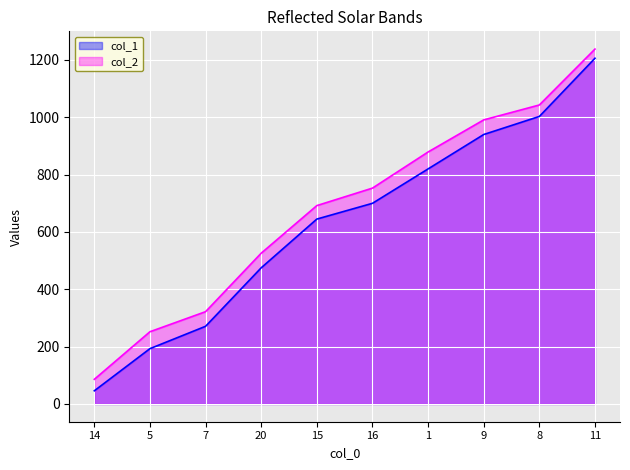

The col_1 series shows 1372 at 1. True or false?

False